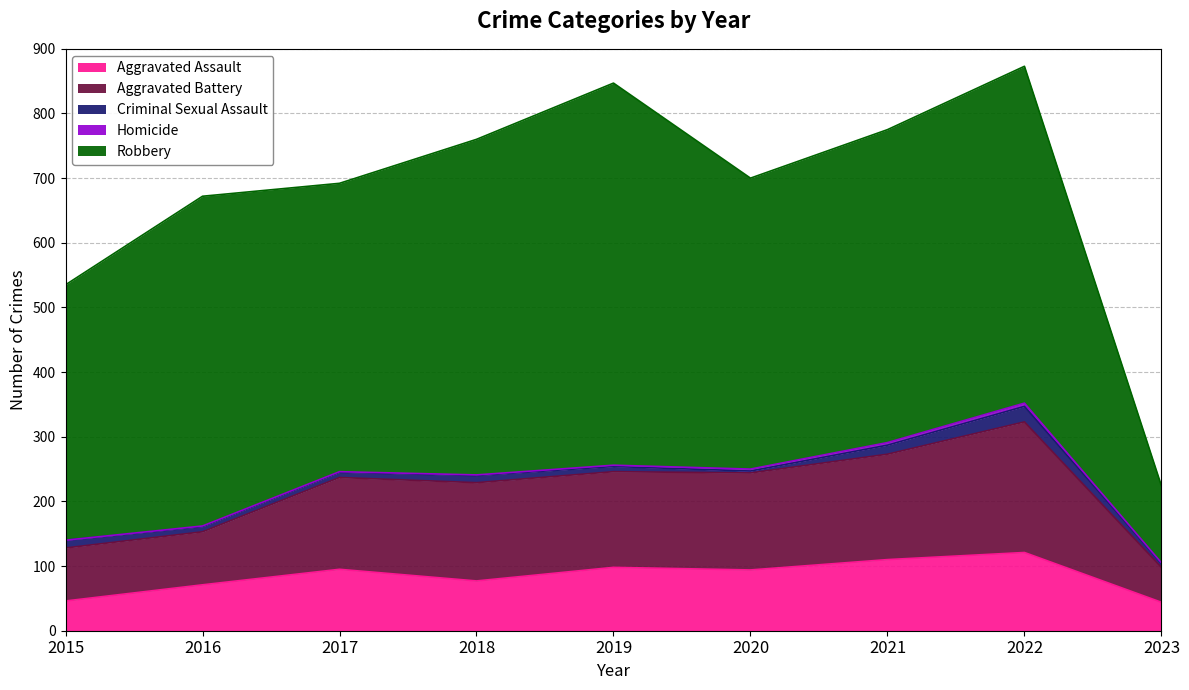

What is the average value of the Robbery series?

448